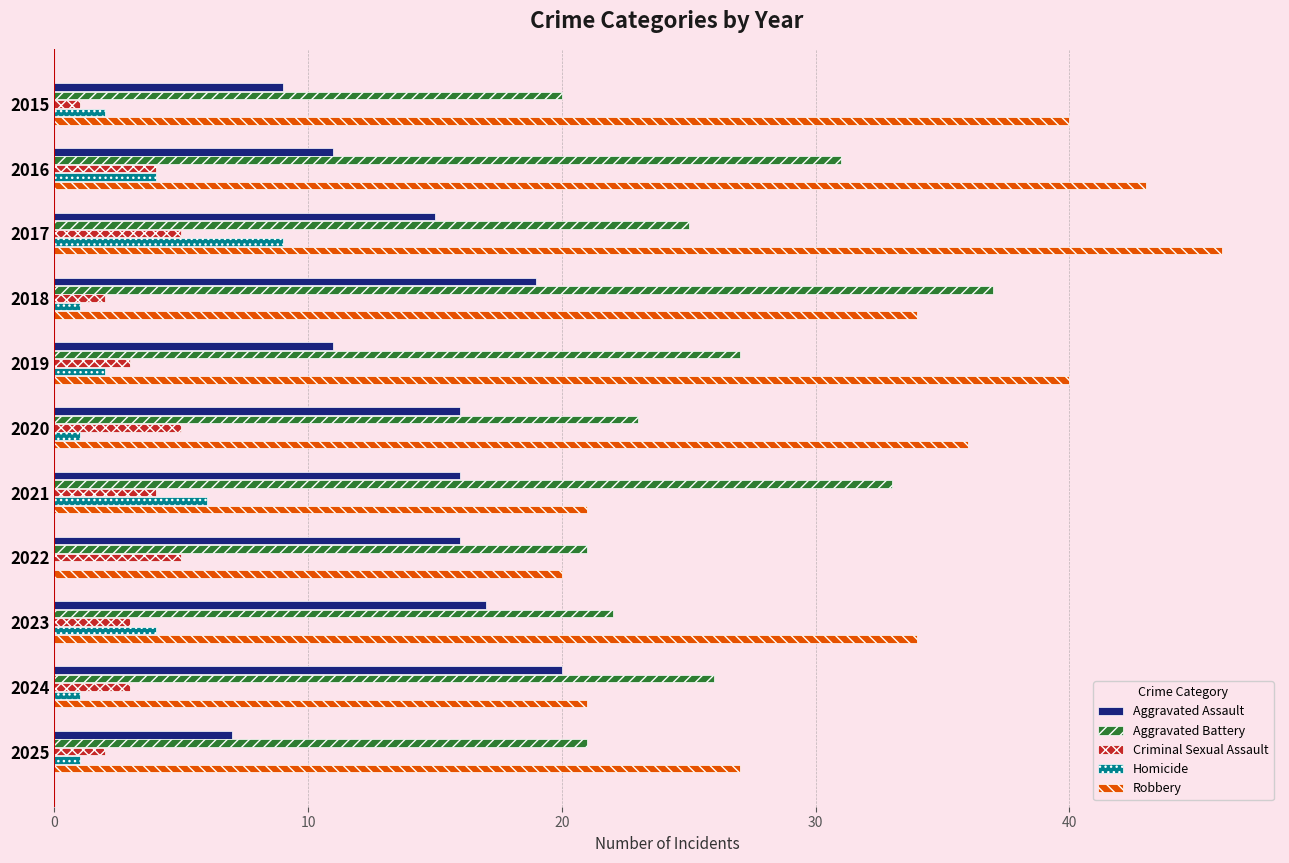

Is it true that Criminal Sexual Assault equals 1 at 2023?

False